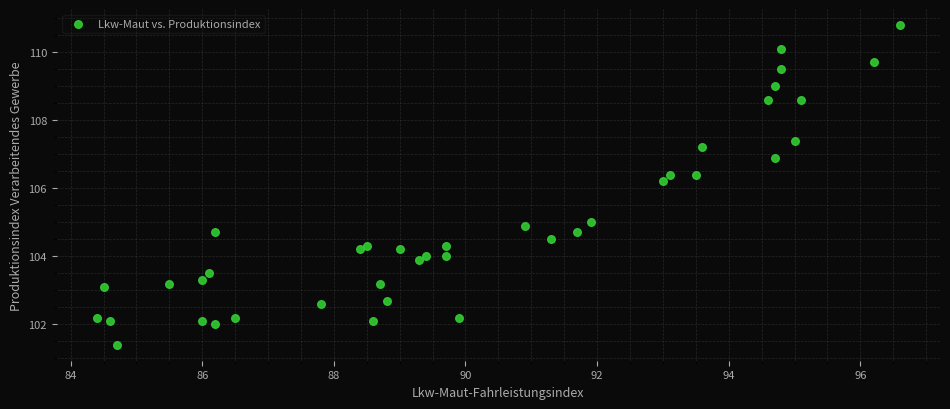

What Y value in the scatter plot is closest to 106?

106.2